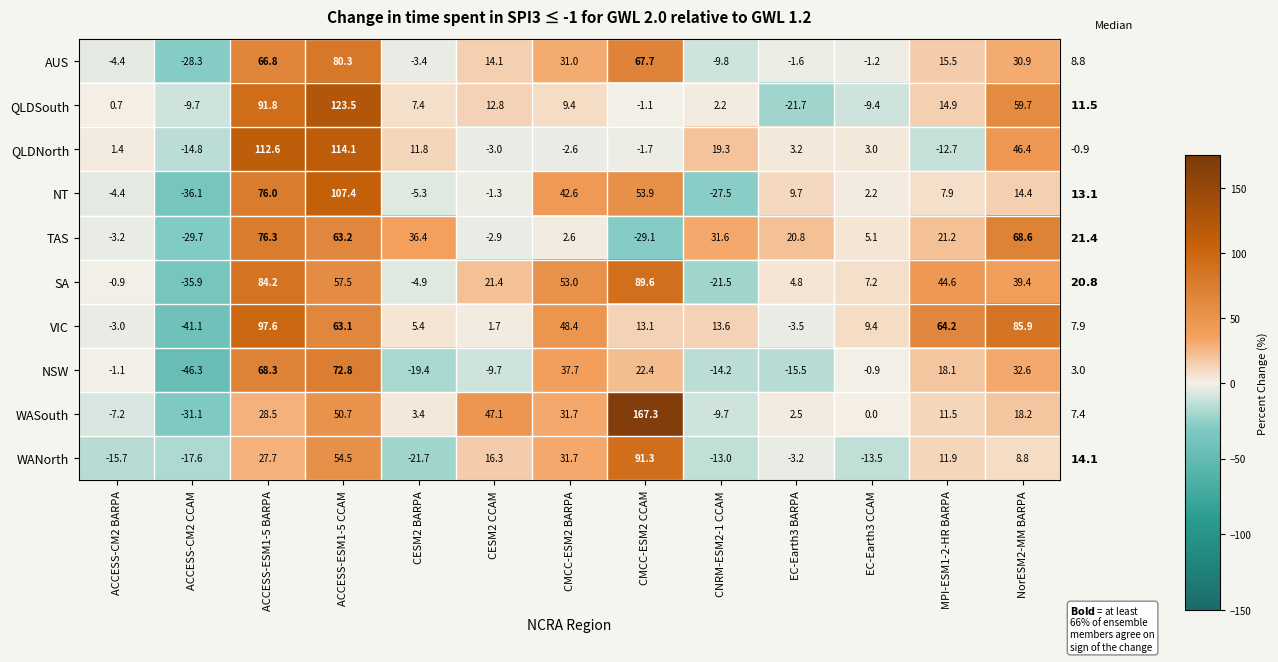

How many data points in QLDSouth are above 7?

7